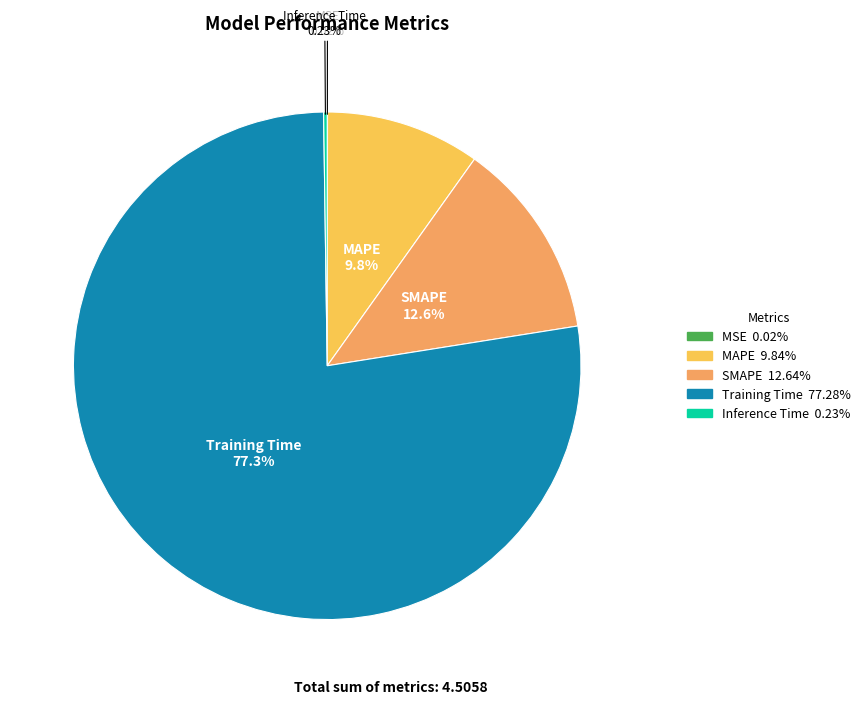

Is Training Time the majority of the pie?

Yes